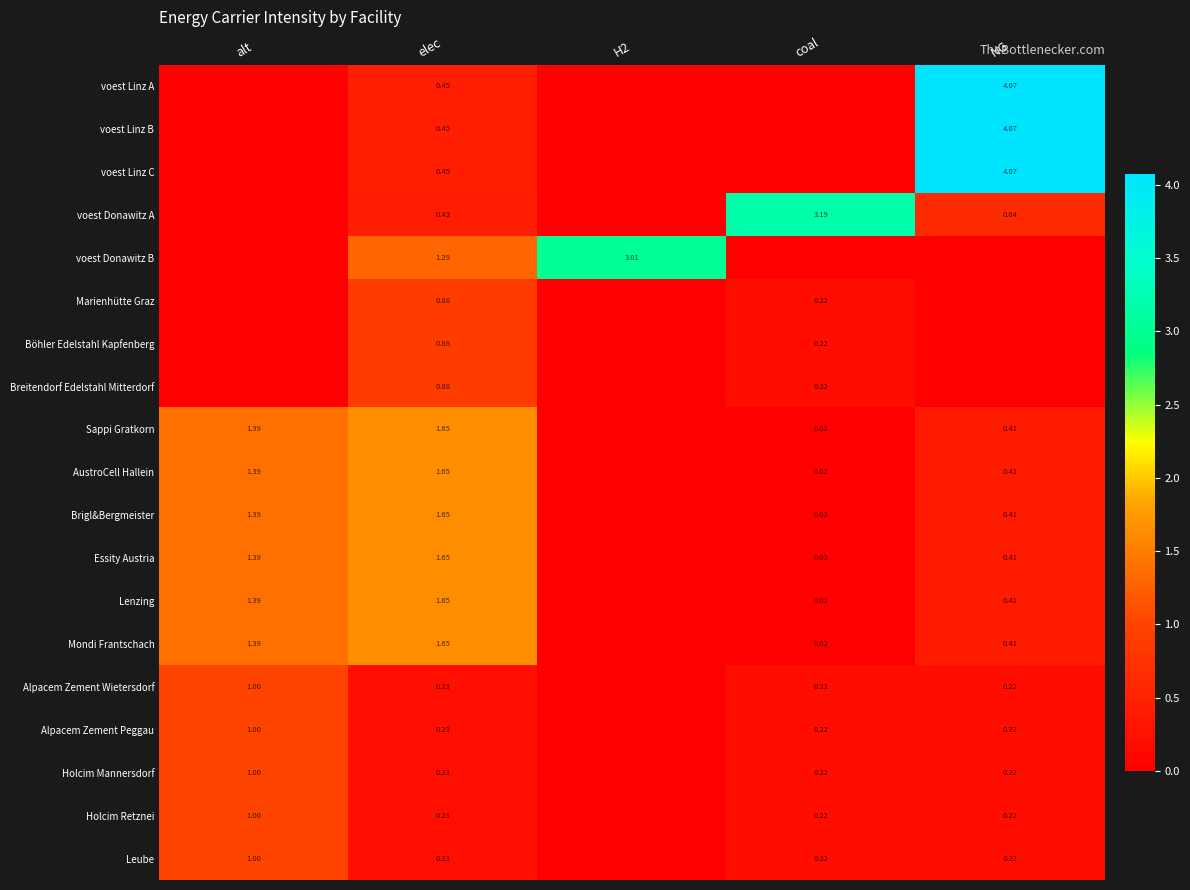

The Holcim Mannersdorf series shows 0.2 at elec. True or false?

True